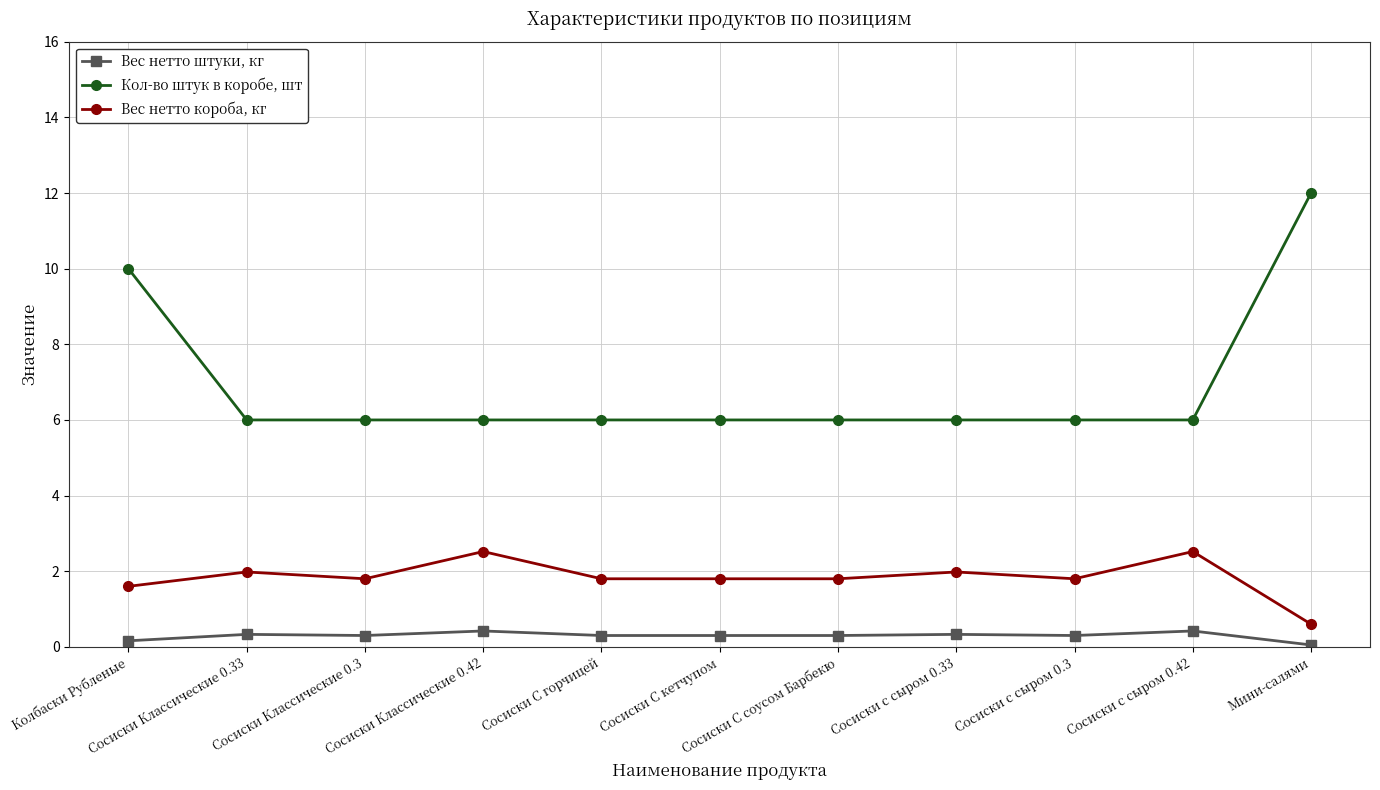

How many lines are shown in the chart?

3